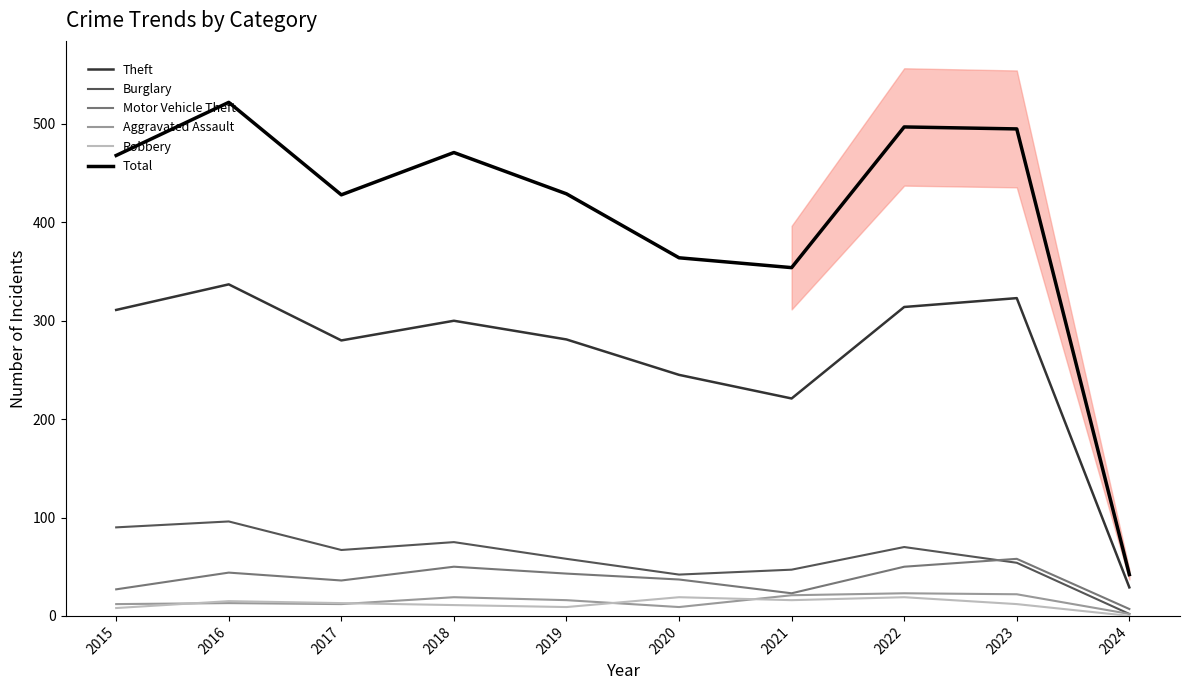

Reading left to right, transcribe all the data shown in this chart.

Theft: 311	337	280	300	281	245	221	314	323	29
Burglary: 90	96	67	75	58	42	47	70	54	2
Motor Vehicle Theft: 27	44	36	50	43	37	23	50	58	7
Aggravated Assault: 12	13	12	19	16	9	21	23	22	2
Robbery: 8	15	13	11	9	19	16	19	12	0
Total: 468	522	428	471	429	364	354	497	495	42